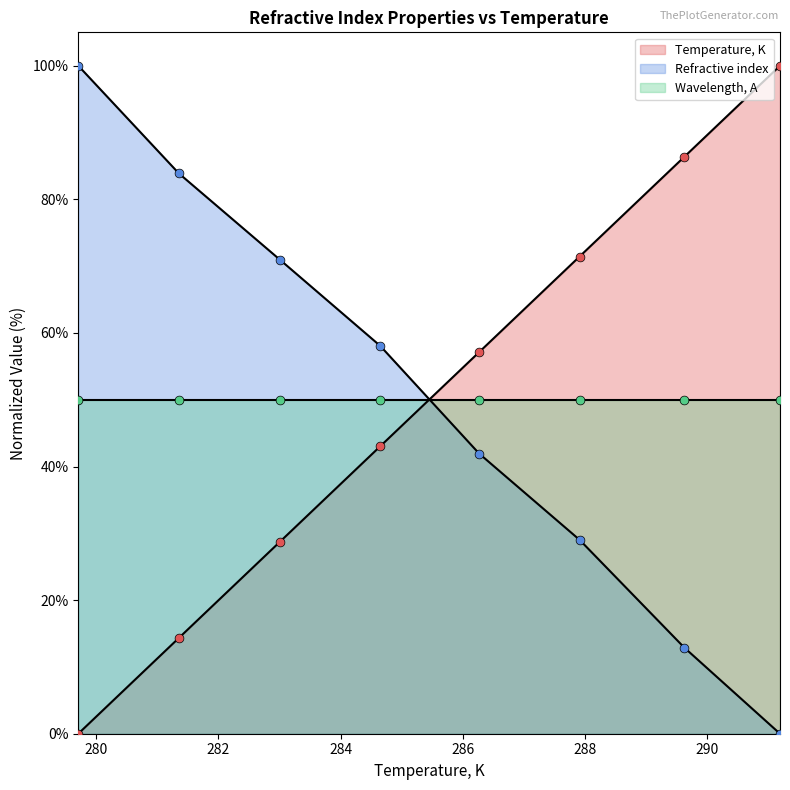

Which series reaches the maximum Y coordinate?

Temperature, K